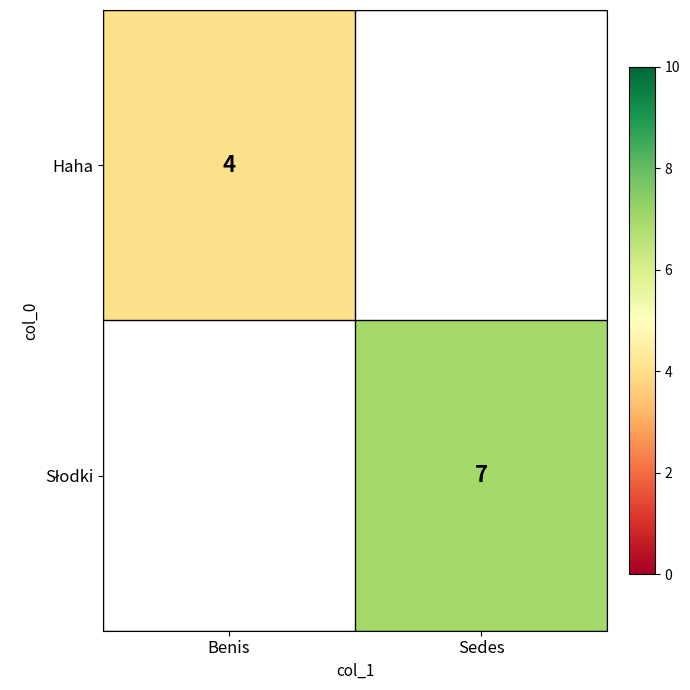

True or false: Haha has a value of 6 at Benis.

False